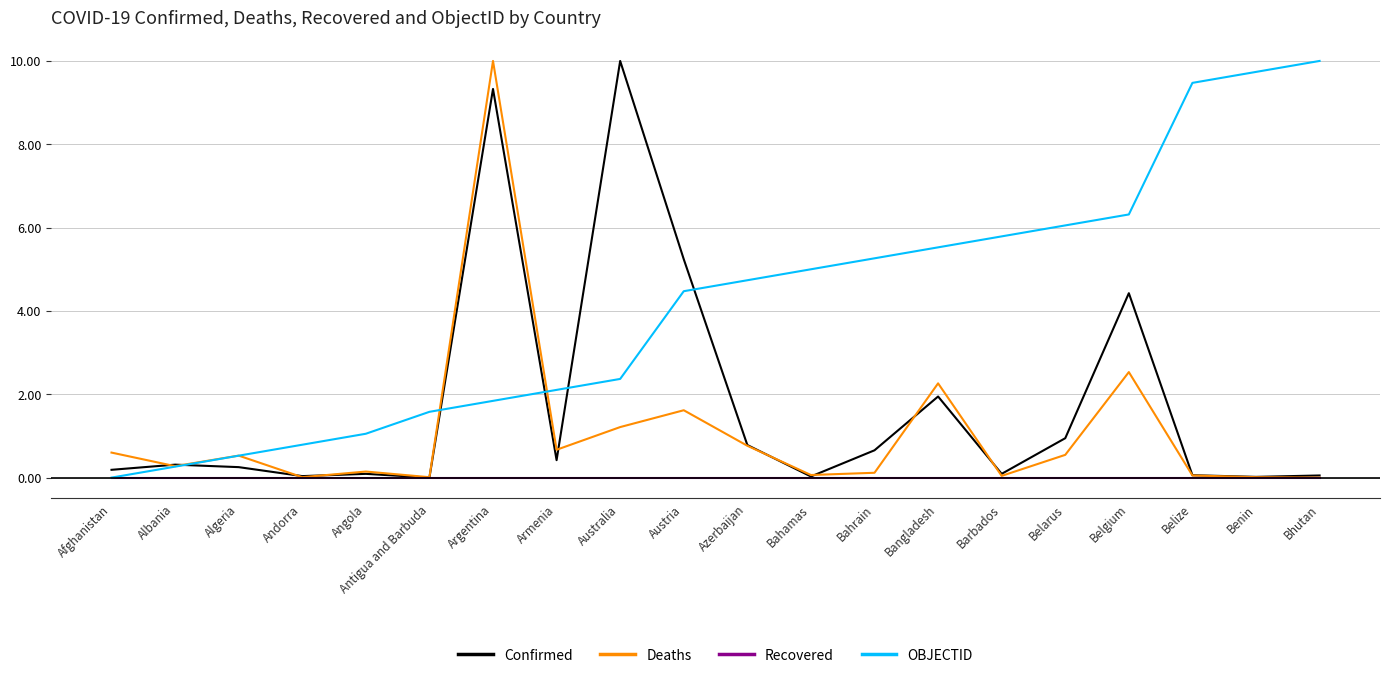

True or false: OBJECTID and Deaths cross at least once.

True